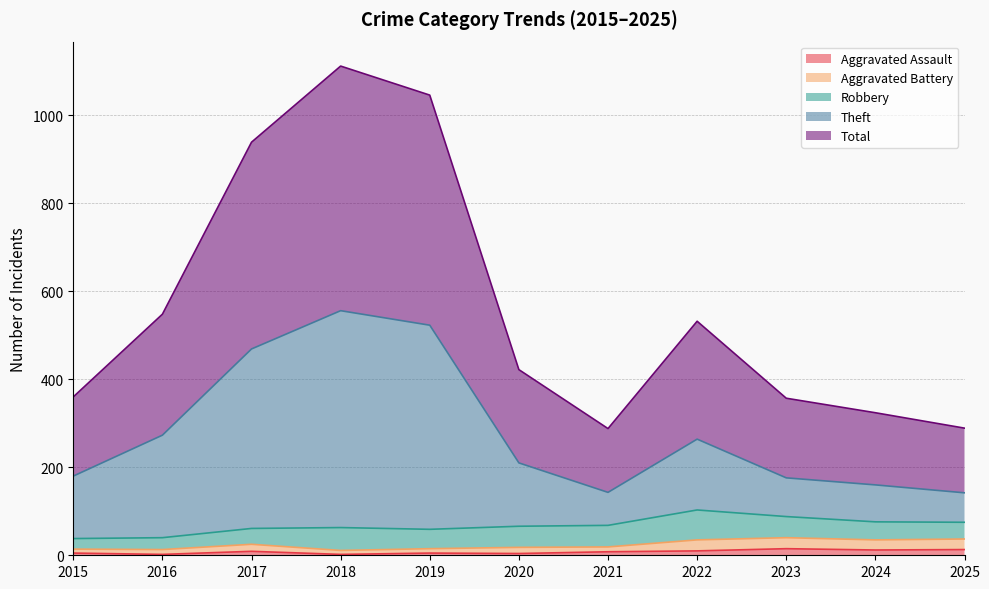

Between 2021 and 2015, which is larger?

2021